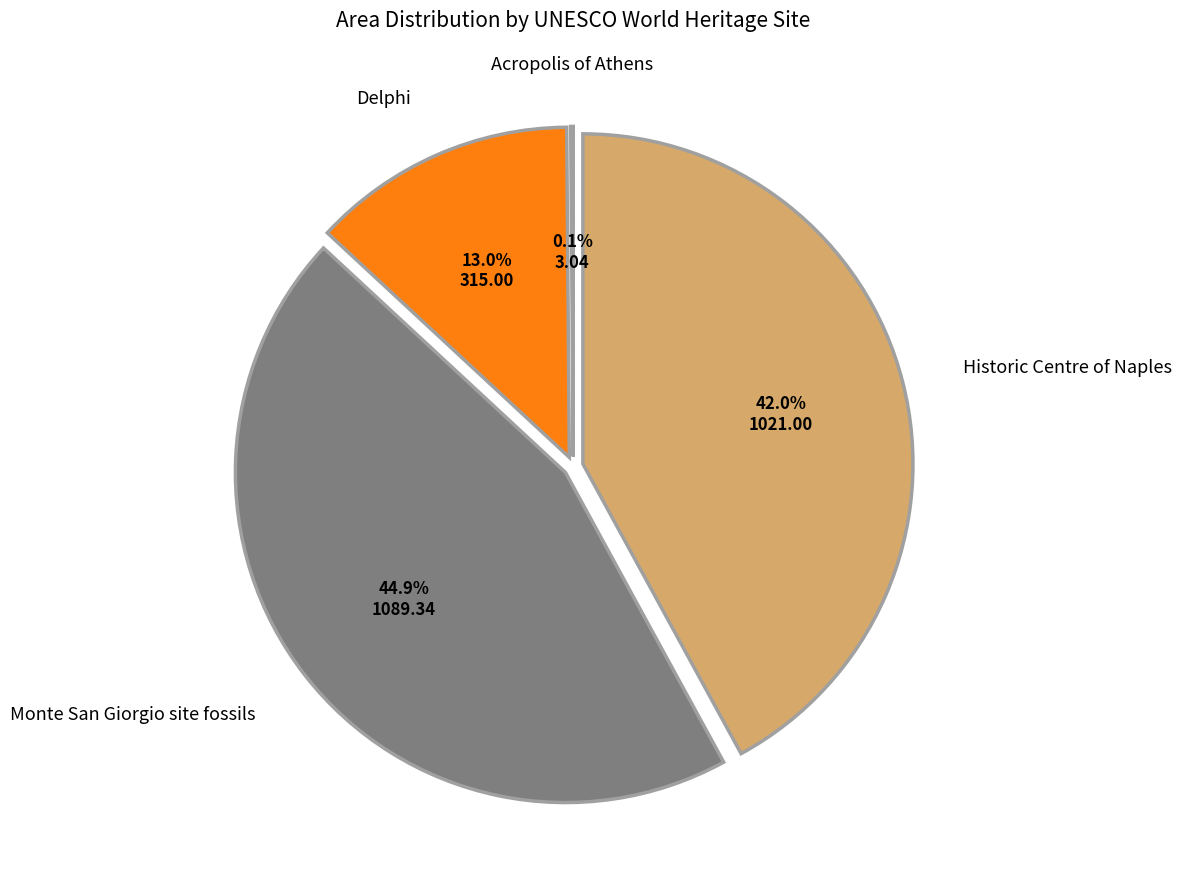

Approximately how many times larger is the value at Delphi compared to Historic Centre of Naples?

0.3